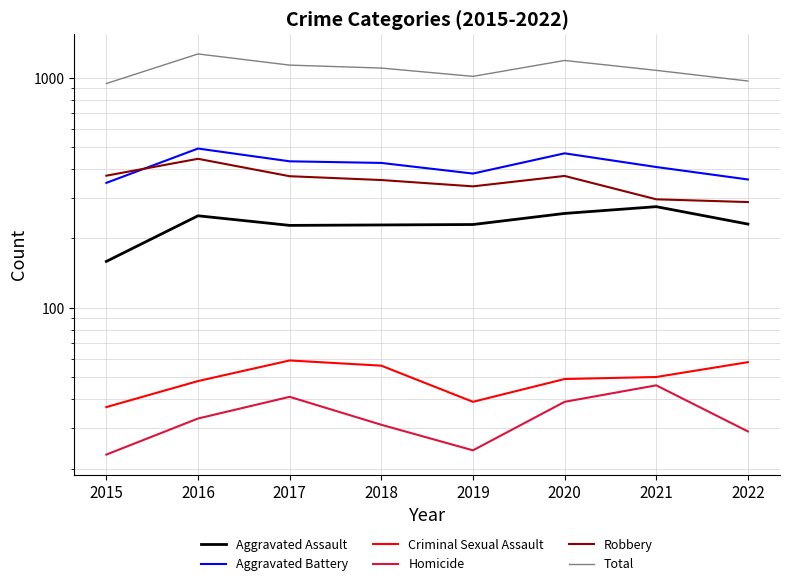

True or false: Total has a value of 316 at 2022.

False